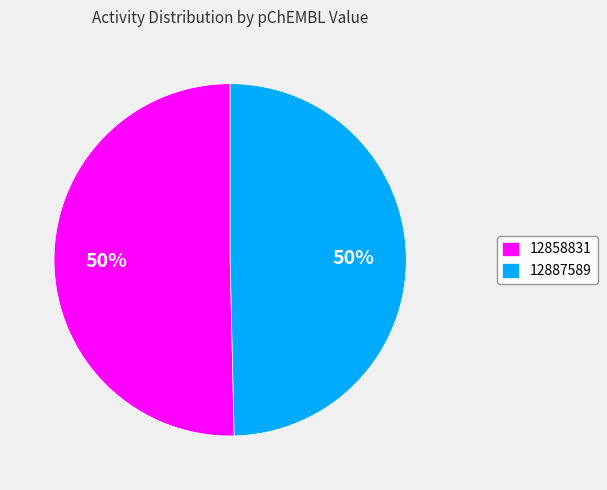

To the nearest percent, what portion does 12858831 represent?

50%